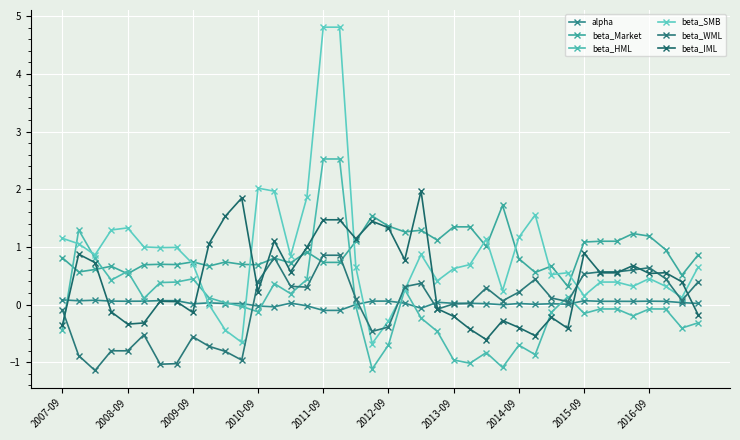

At which category is the sum across all series the highest?

2011-09